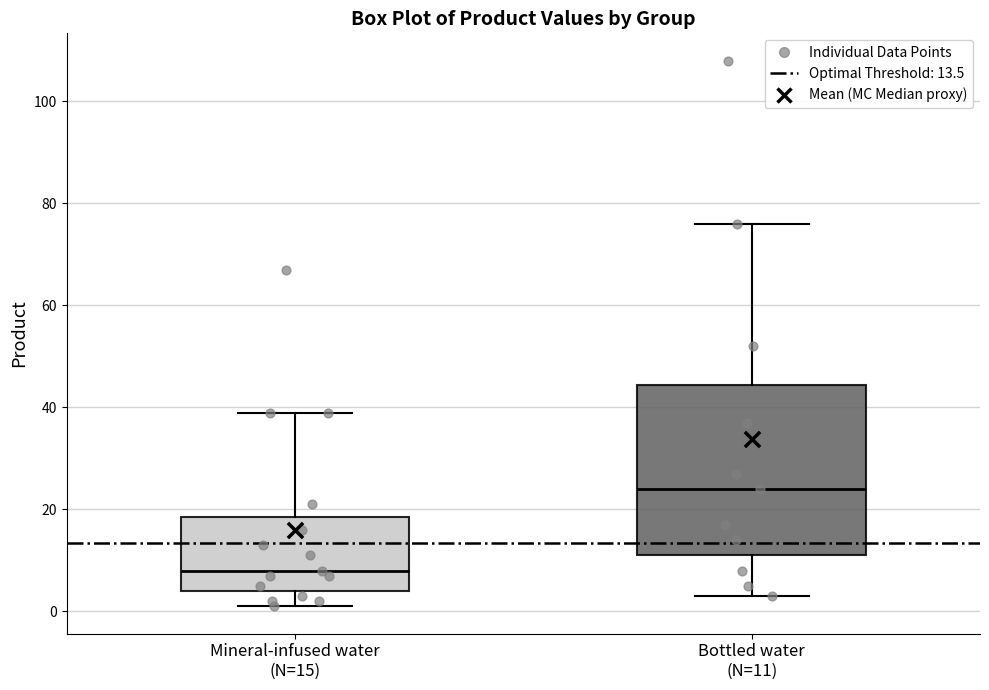

Reading left to right, transcribe this box plot: for each box, give where its median line is, the range the box spans, and where its two whiskers end, as read against the y-axis. The values are not printed on the chart, so give them approximately, as read against the axis.

Mineral-infused water (N=15): median 8, box 4 to 18, whiskers 2 to 40
Bottled water (N=11): median 24, box 12 to 44, whiskers 4 to 76